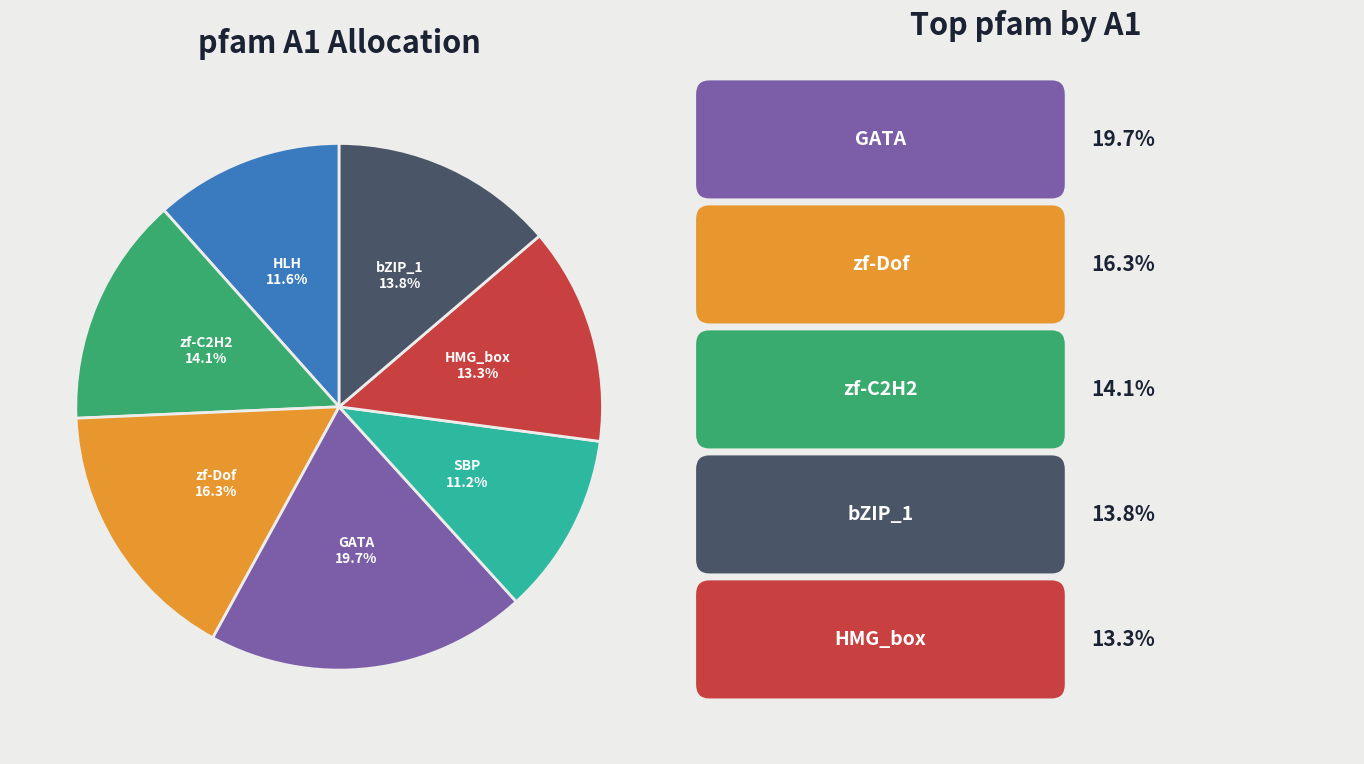

What is the largest slice in the pie chart?

GATA